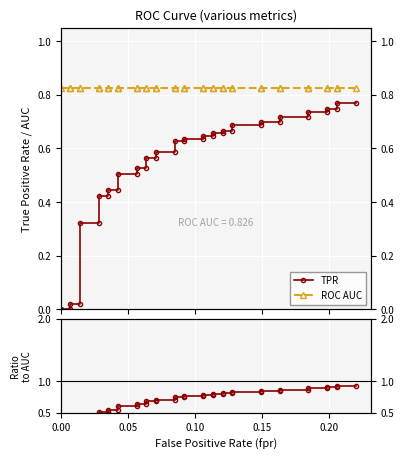

Is this an area chart (filled region under the line)?

No